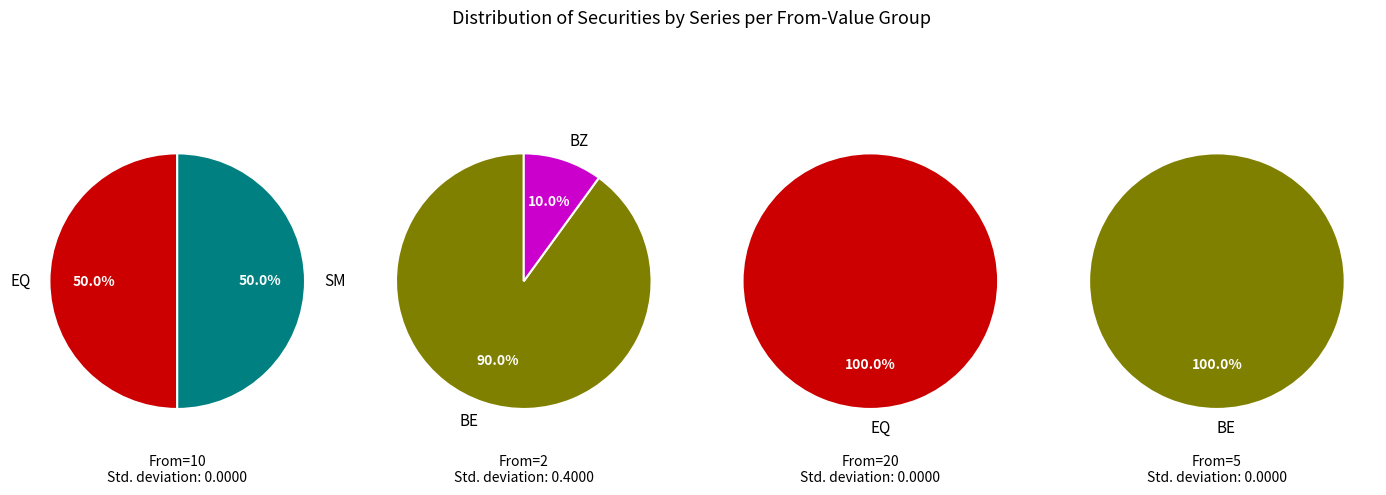

What is the smallest slice in the pie chart?

BZ